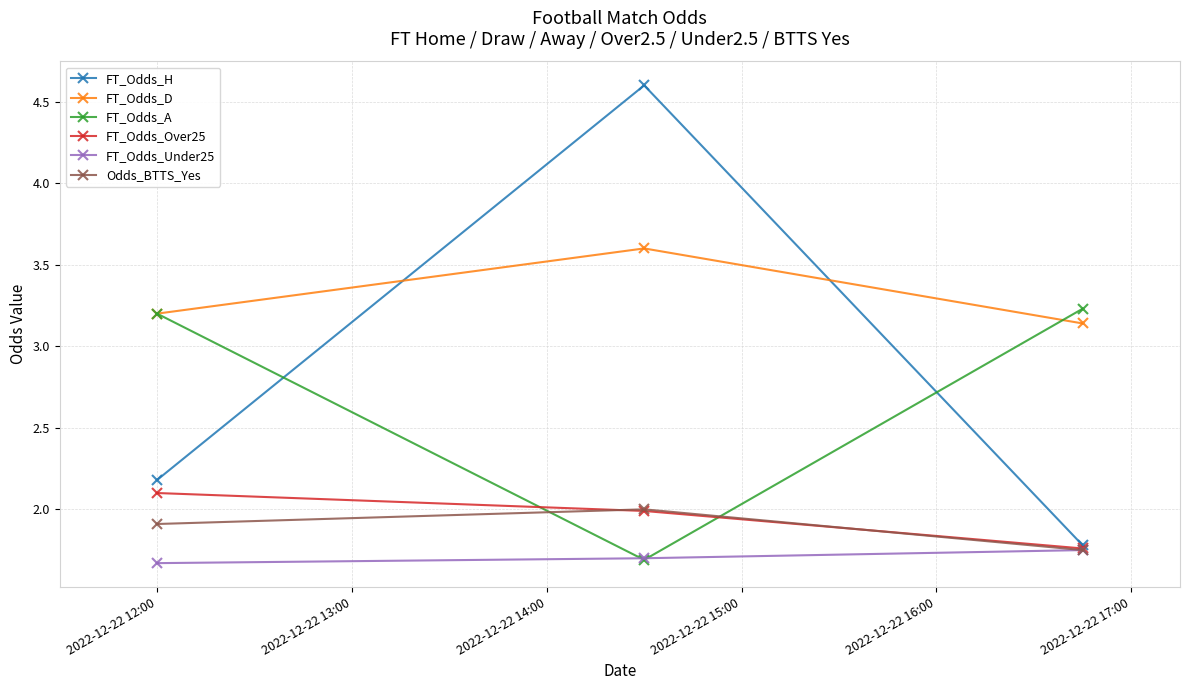

What is the highest value of the FT_Odds_Over25 series?

2.1